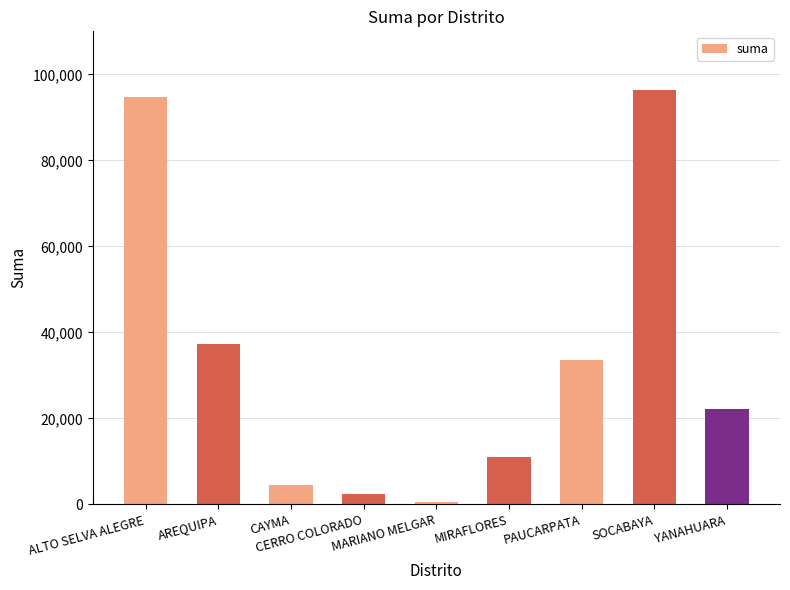

Rank the categories by value from highest to lowest.

SOCABAYA, ALTO SELVA ALEGRE, AREQUIPA, PAUCARPATA, YANAHUARA, MIRAFLORES, CAYMA, CERRO COLORADO, MARIANO MELGAR